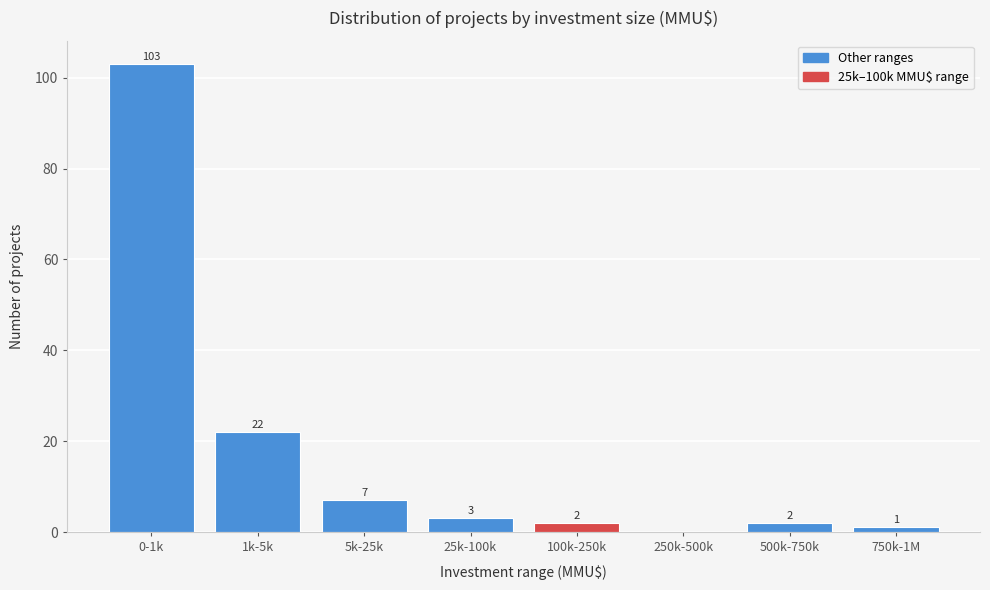

Reading left to right, list all the values displayed in this chart.

0-1k=103	1k-5k=22	5k-25k=7	25k-100k=3	100k-250k=2	250k-500k=0	500k-750k=2	750k-1M=1